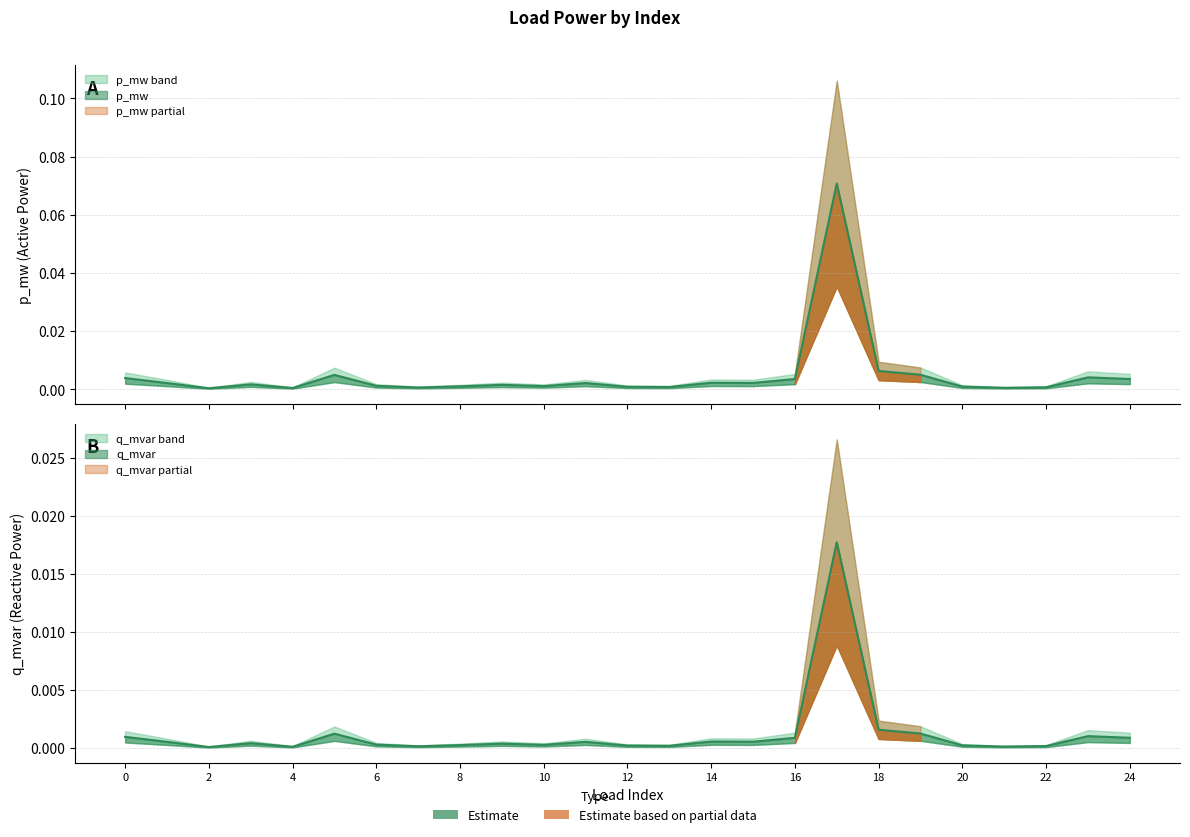

Reading left to right, what are all the values shown in this chart?

p_mw: 0=0.0	1=0.0	2=0.0	3=0.0	4=0.0	5=0.0	6=0.0	7=0.0	8=0.0	9=0.0	10=0.0	11=0.0	12=0.0	13=0.0	14=0.0	15=0.0	16=0.0	17=0.1	18=0.0	19=0.0	20=0.0	21=0.0	22=0.0	23=0.0	24=0.0
q_mvar: 0=0.0	1=0.0	2=0.0	3=0.0	4=0.0	5=0.0	6=0.0	7=0.0	8=0.0	9=0.0	10=0.0	11=0.0	12=0.0	13=0.0	14=0.0	15=0.0	16=0.0	17=0.0	18=0.0	19=0.0	20=0.0	21=0.0	22=0.0	23=0.0	24=0.0